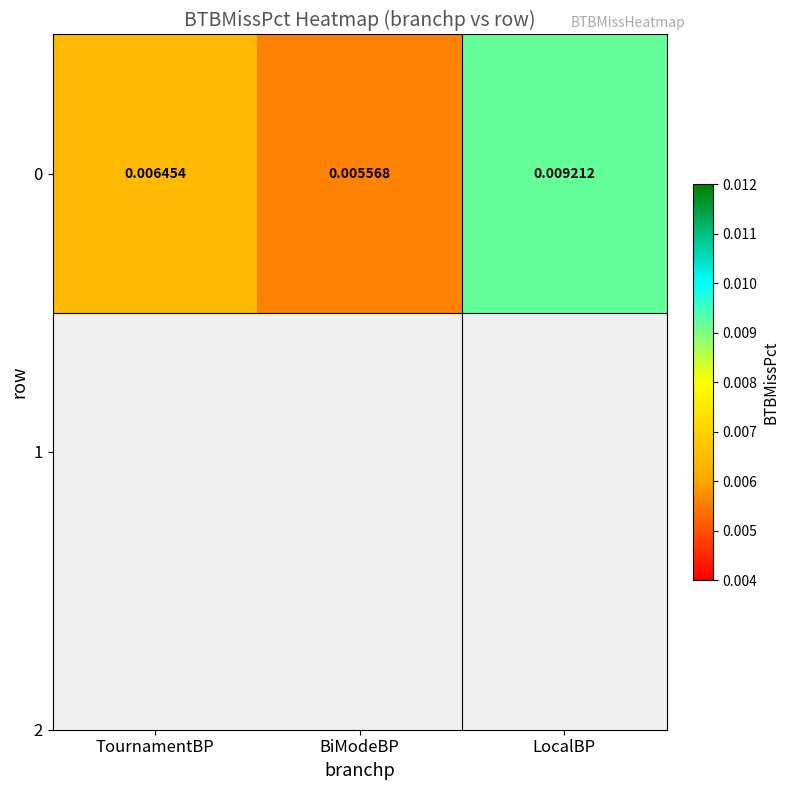

How many values are between 0 and 1?

3